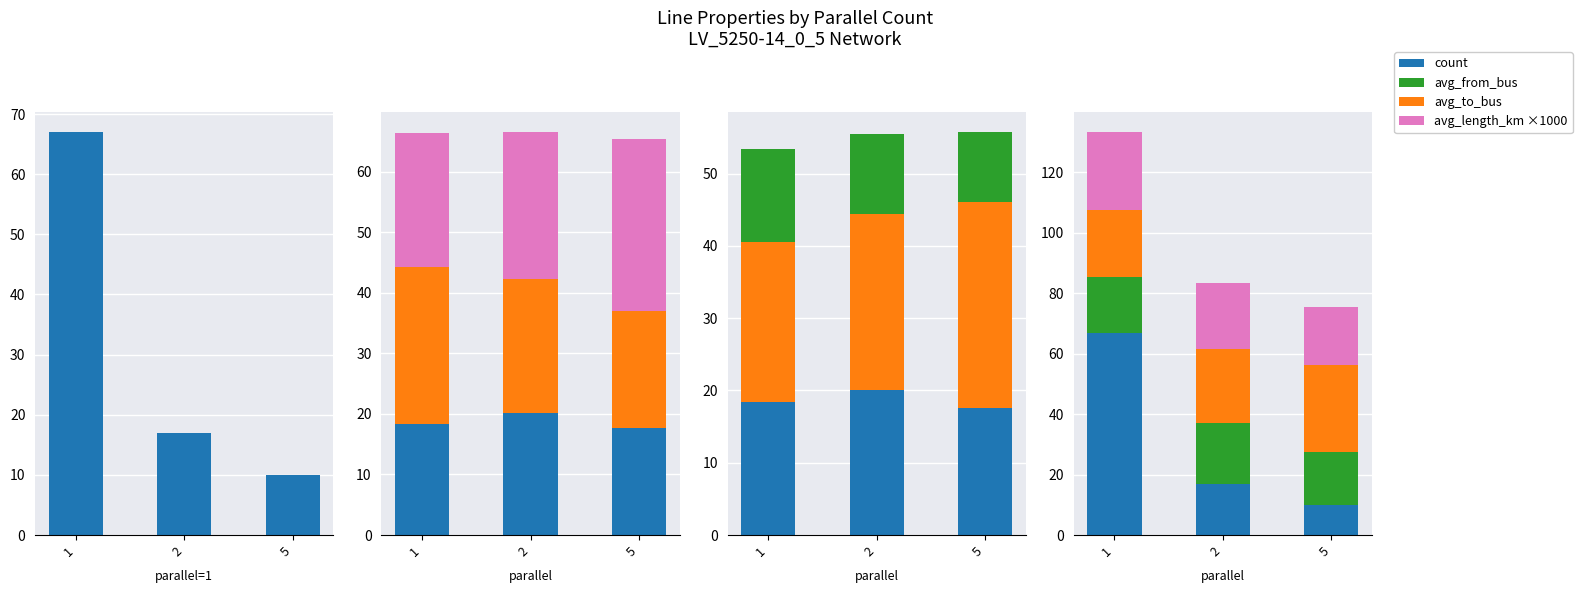

Reading left to right, what are all the values shown in this chart?

count: 1=67.0	2=17.0	5=10.0
avg_from_bus: 1=18.4	2=20.1	5=17.6
avg_length_km (×1000): 1=25.8	2=22.1	5=19.3
avg_to_bus: 1=22.1	2=24.3	5=28.5
avg_length_km ×500: 1=12.9	2=11.0	5=9.6
avg_length_km ×1000: 1=25.8	2=22.1	5=19.3